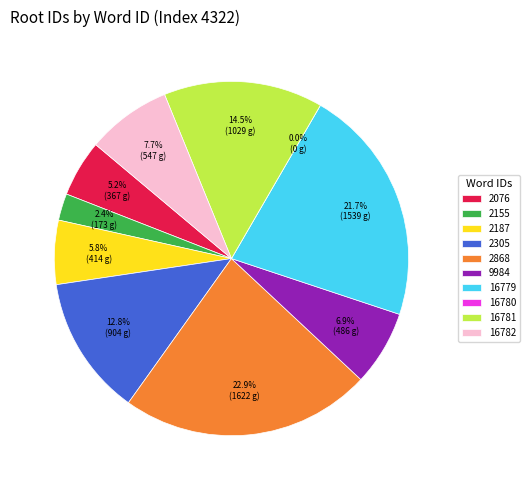

The 16781 slice represents 15% of the pie. True or false?

True